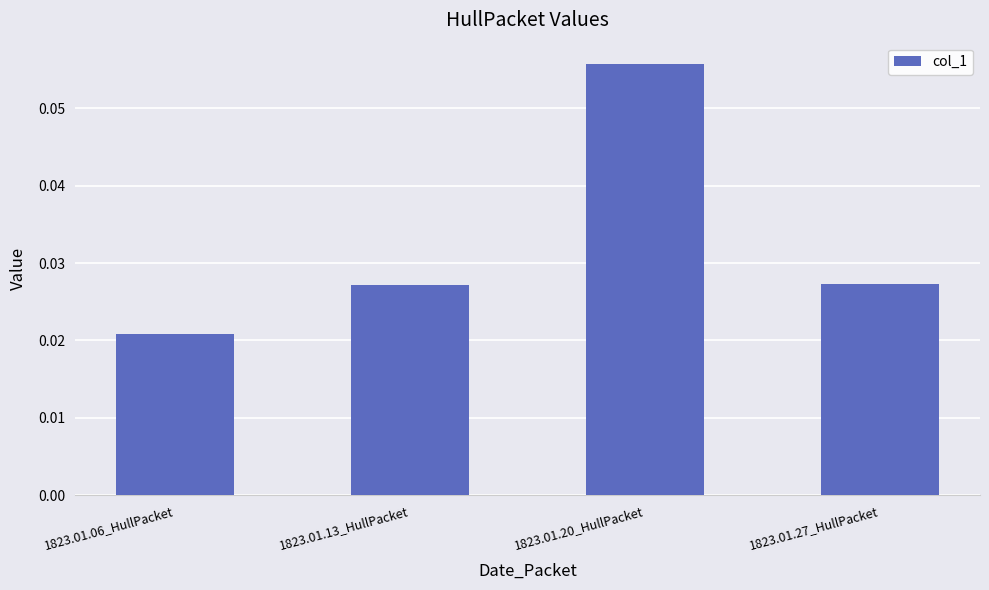

How many series are shown in this chart?

1